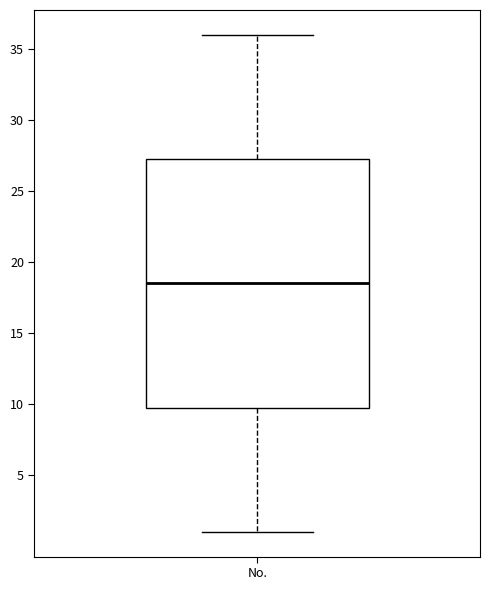

Transcribe this box plot: give where the median line is, the range the box spans, and where the two whiskers end, as read against the y-axis. The values are not printed on the chart, so give them approximately, as read against the axis.

median 18.5, box 10.0 to 27.5, whiskers 1.0 to 36.0